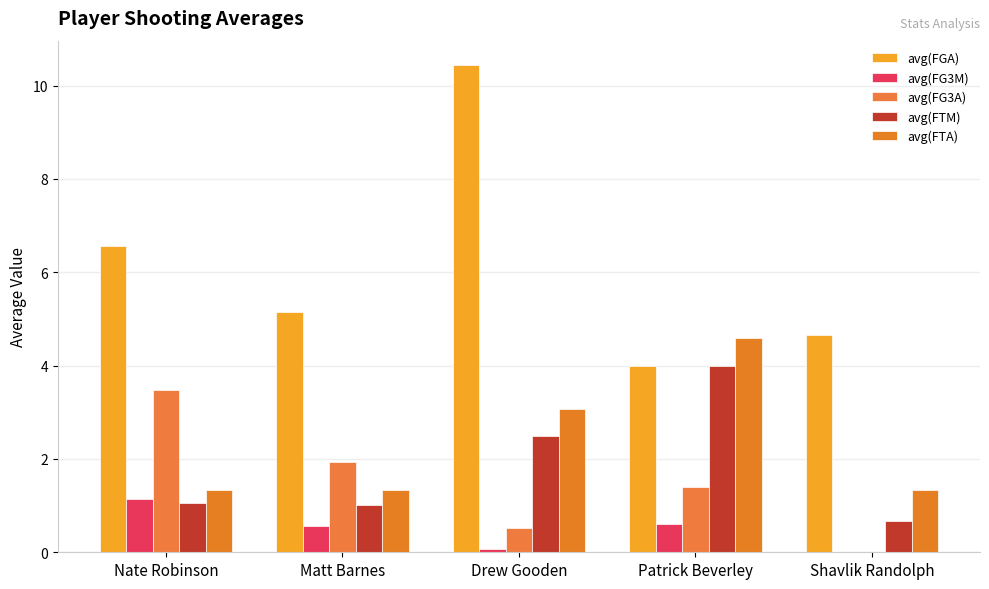

At which category is the sum across all series the highest?

Drew Gooden